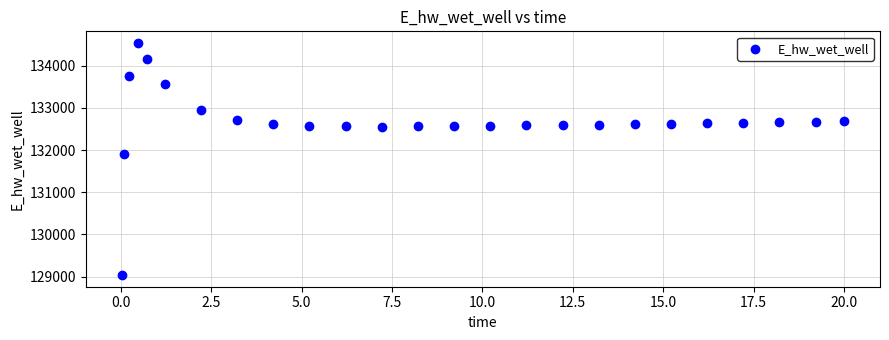

What is the range of X values (max minus min)?

20.0